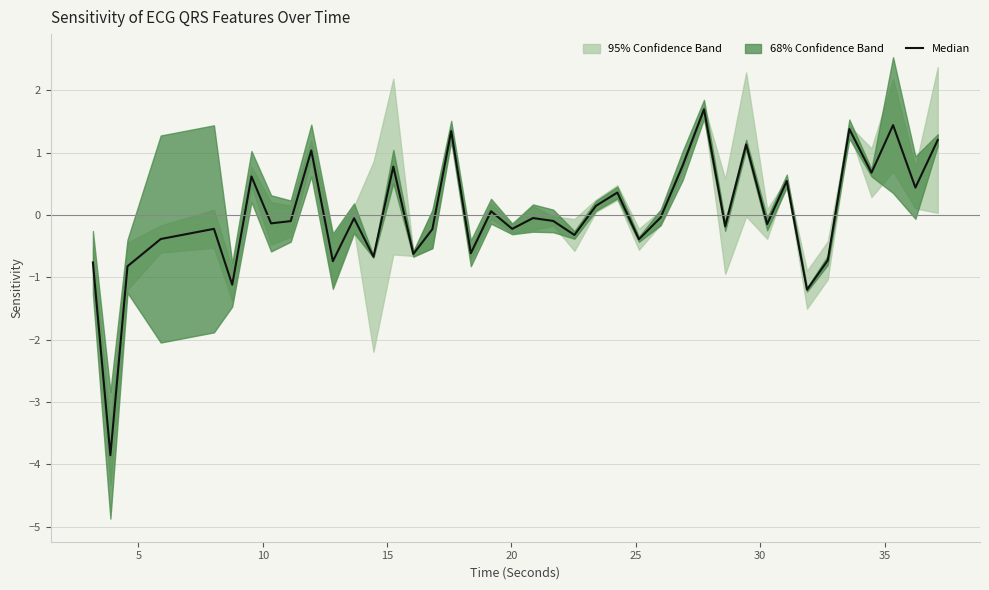

Reading left to right, list all the values displayed in this chart.

-0.8	-3.9	-0.8	-0.4	-0.2	-1.1	0.6	-0.1	-0.1	1.0	-0.7	-0.1	-0.7	0.8	-0.6	-0.2	1.3	-0.6	0.1	-0.2	-0.0	-0.1	-0.3	0.1	0.4	-0.4	-0.0	0.8	1.7	-0.2	1.1	-0.1	0.5	-1.2	-0.7	1.4	0.7	1.4	0.4	1.2